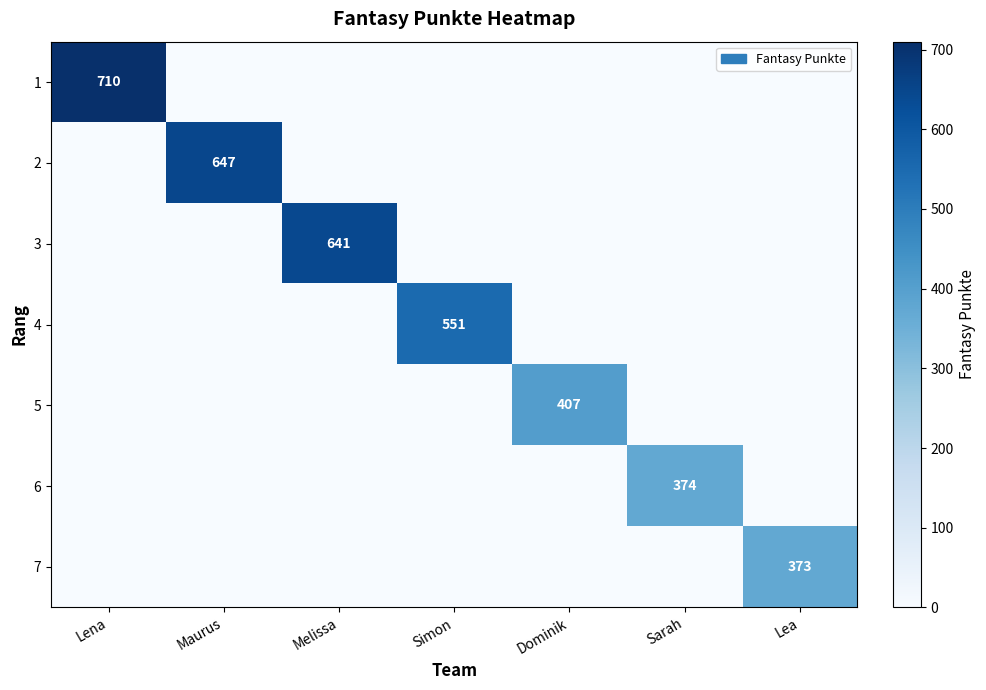

What is the sum of all 1 values?

710